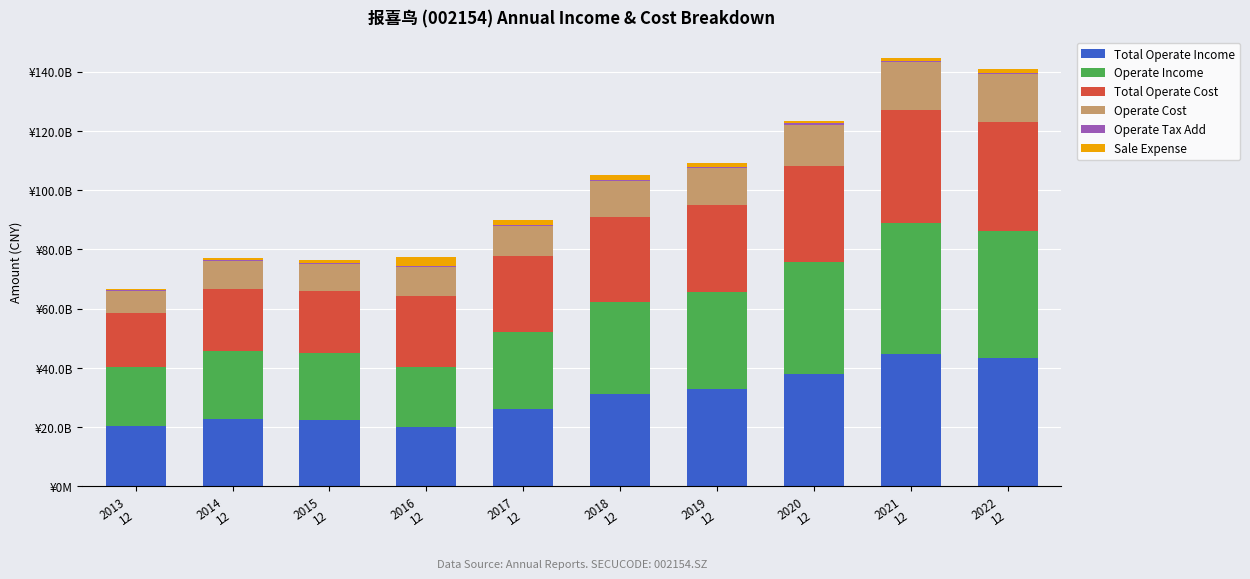

Where does the Sale Expense series first go above 133708851?

2016
12